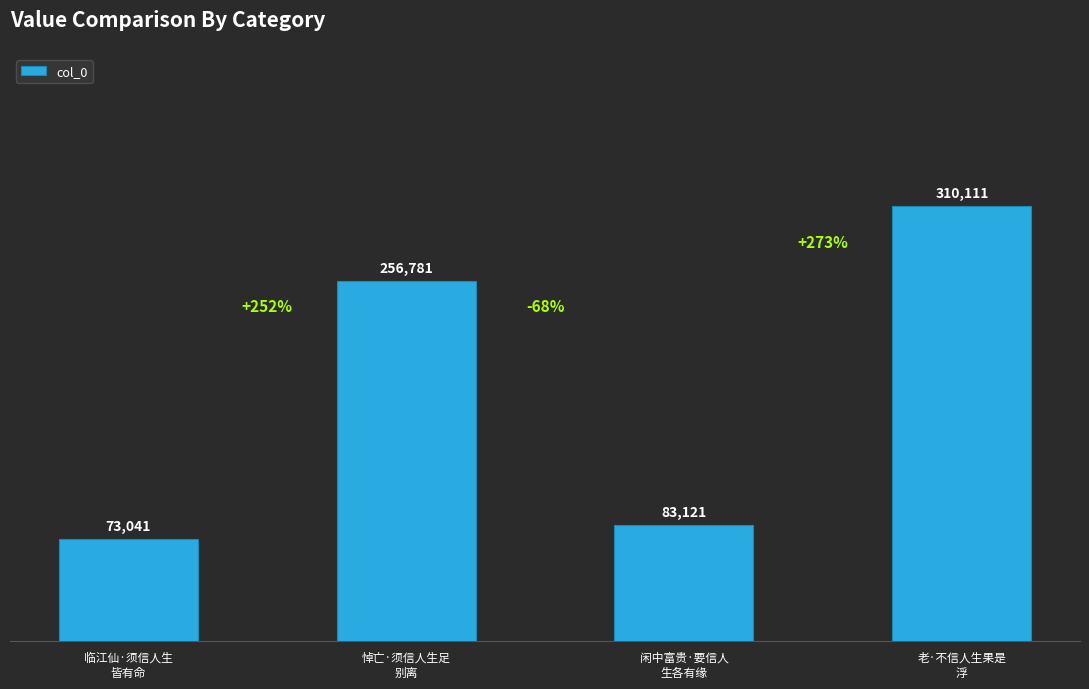

What is the sum of the values at 悼亡·须信人生足
别离 and 老·不信人生果是
浮?

566892